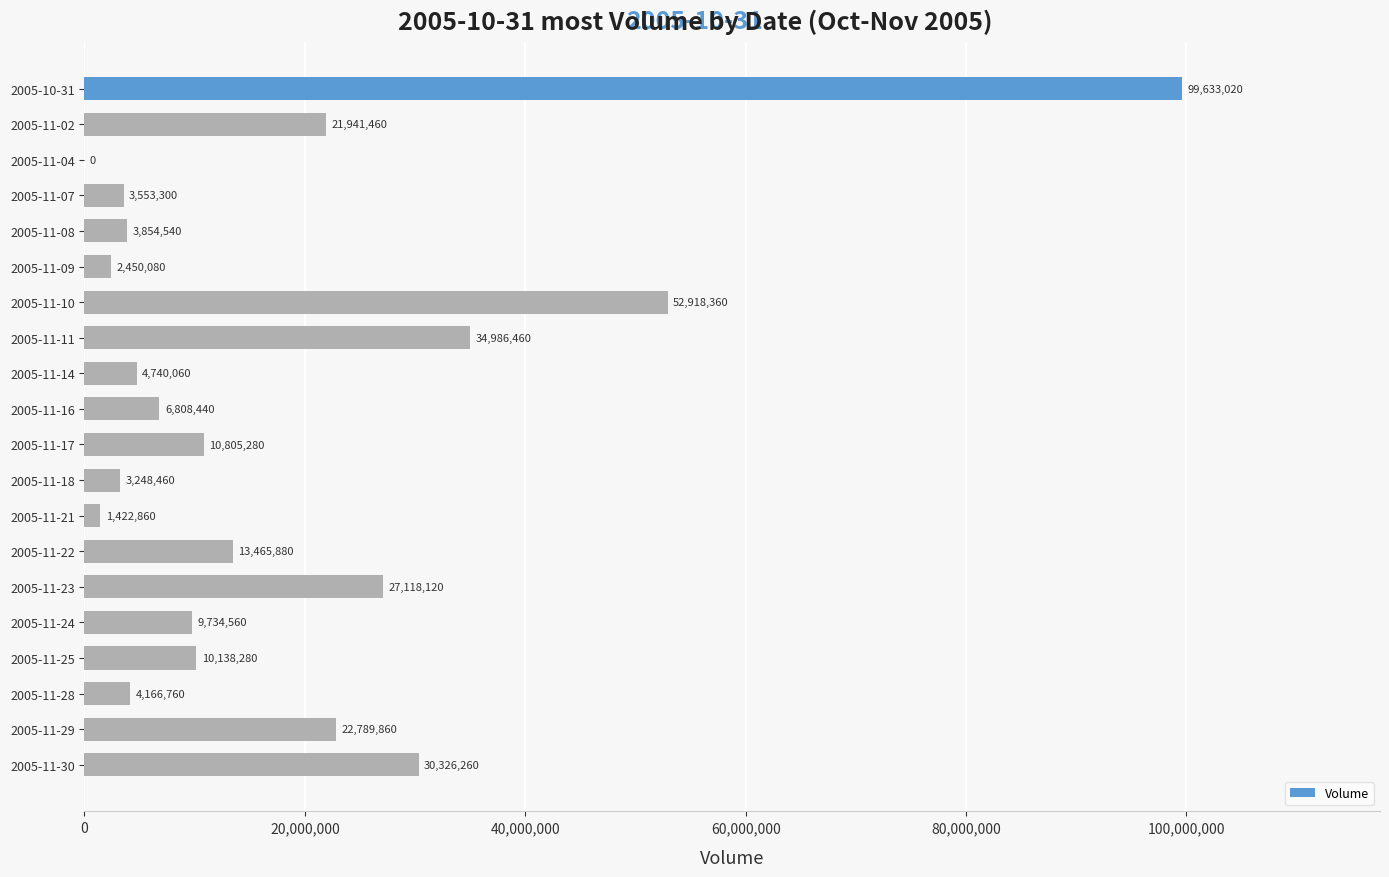

How many series are shown in this chart?

1